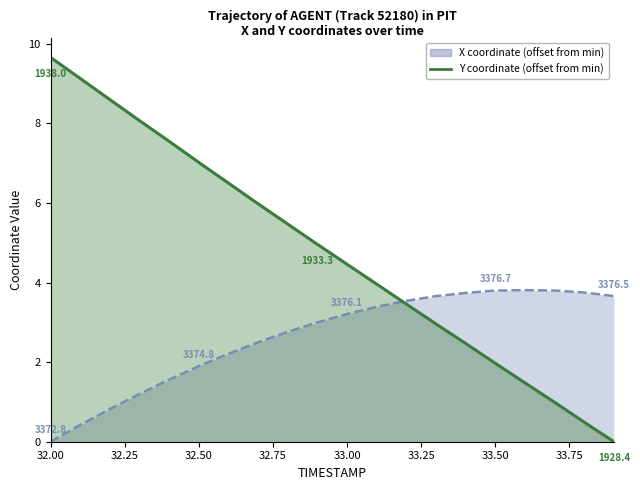

The value of Y at 32.9 is 5.0. True or false?

True